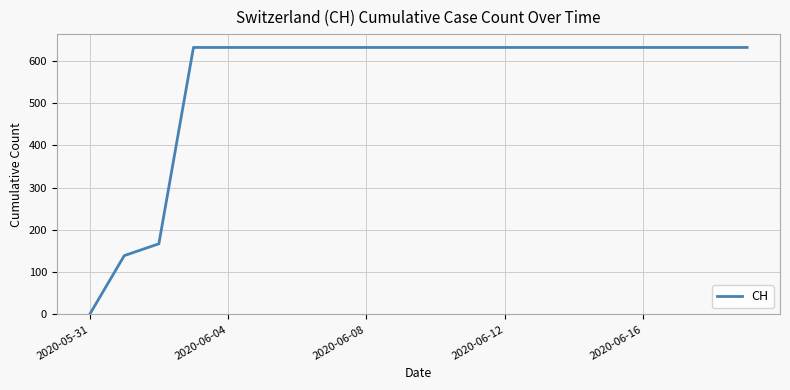

Reading left to right, extract all data points from this chart.

0	139	167	631	631	631	631	631	631	631	631	631	631	631	631	631	631	631	631	631